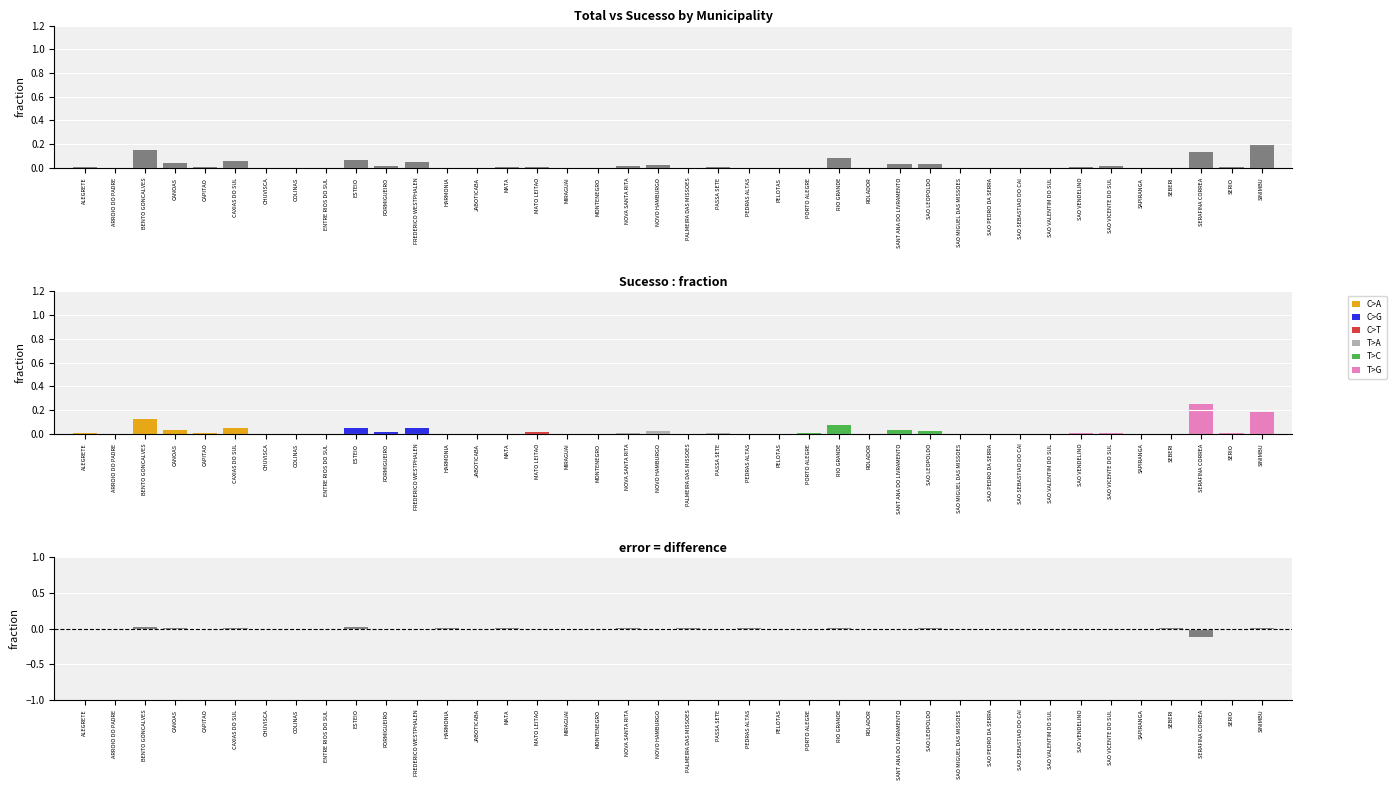

Reading right to left, list all the values displayed in this chart.

0.2	0.0	0.1	0.0	0.0	0.0	0.0	0.0	0.0	0.0	0.0	0.0	0.0	0.0	0.1	0.0	0.0	0.0	0.0	0.0	0.0	0.0	0.0	0.0	0.0	0.0	0.0	0.0	0.0	0.0	0.1	0.0	0.0	0.0	0.1	0.0	0.0	0.1	0.0	0.0